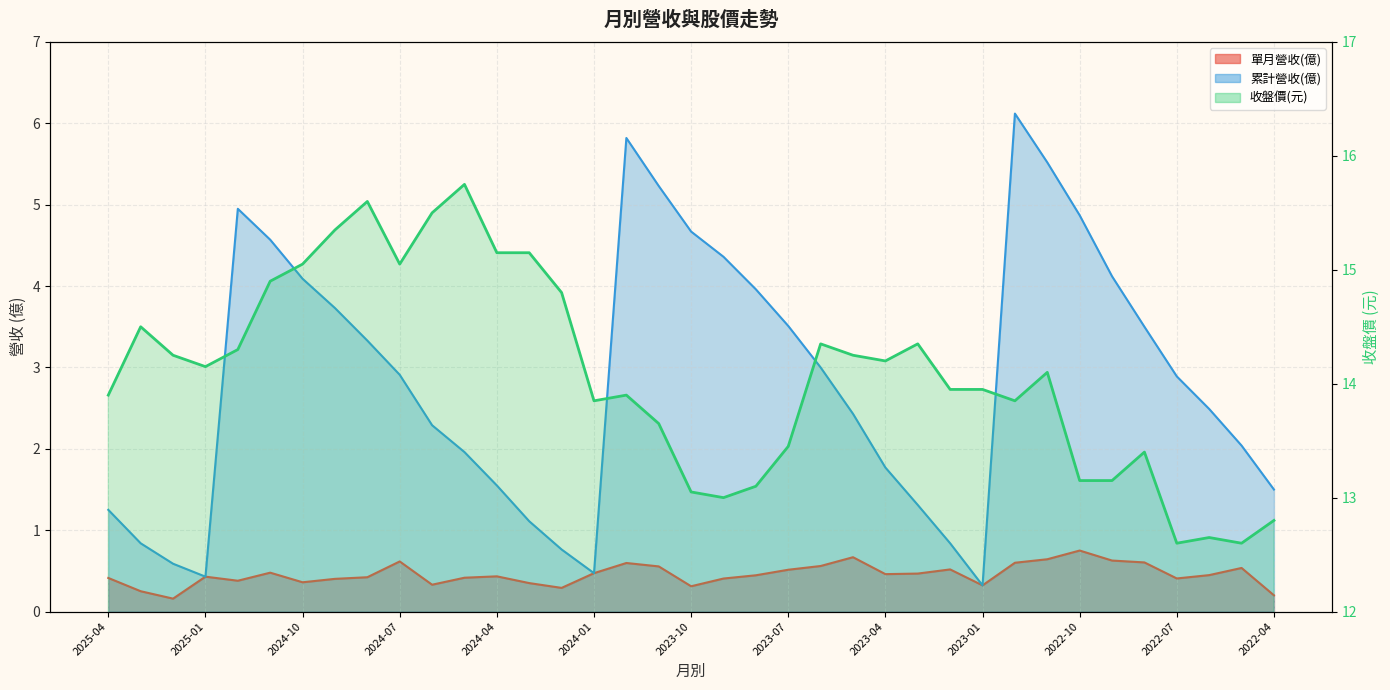

Where is the first local maximum for 收盤價?

2025-03